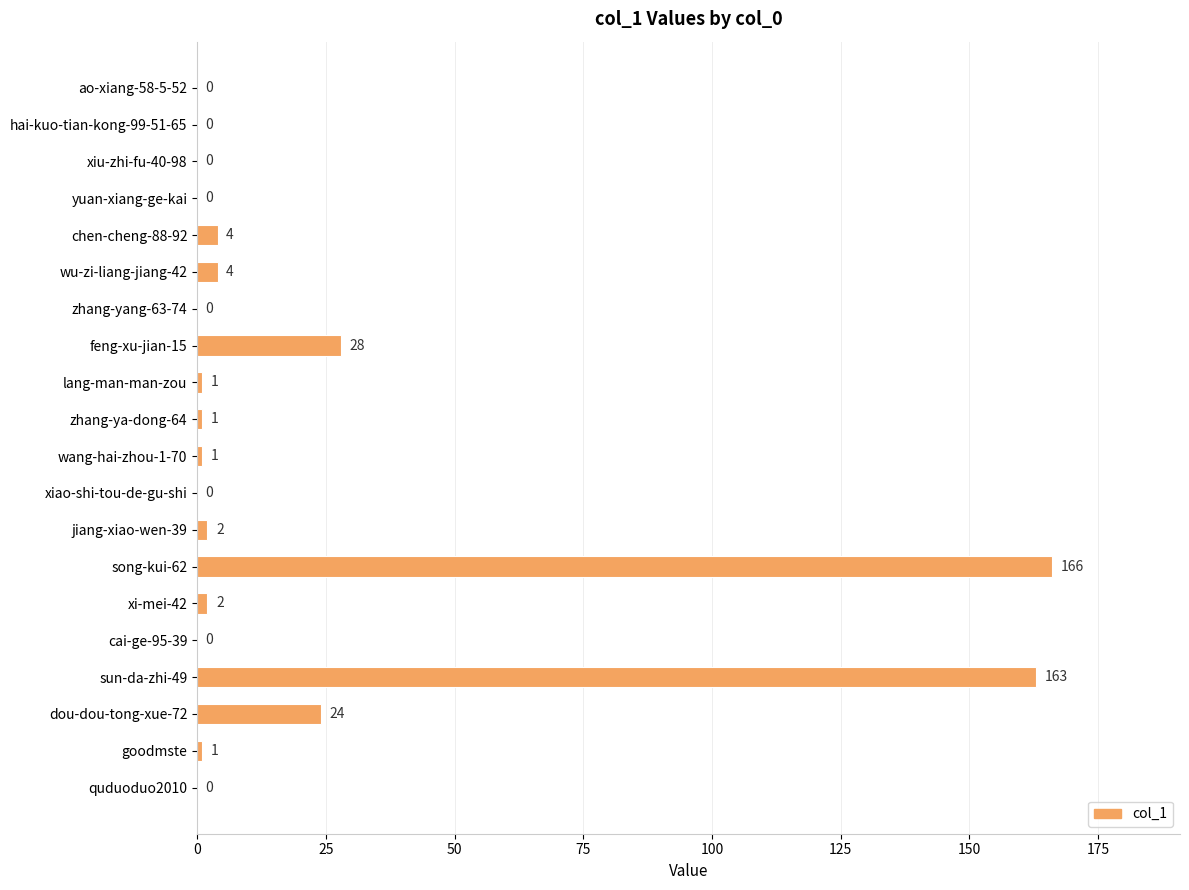

Count the number of categories in the chart.

20